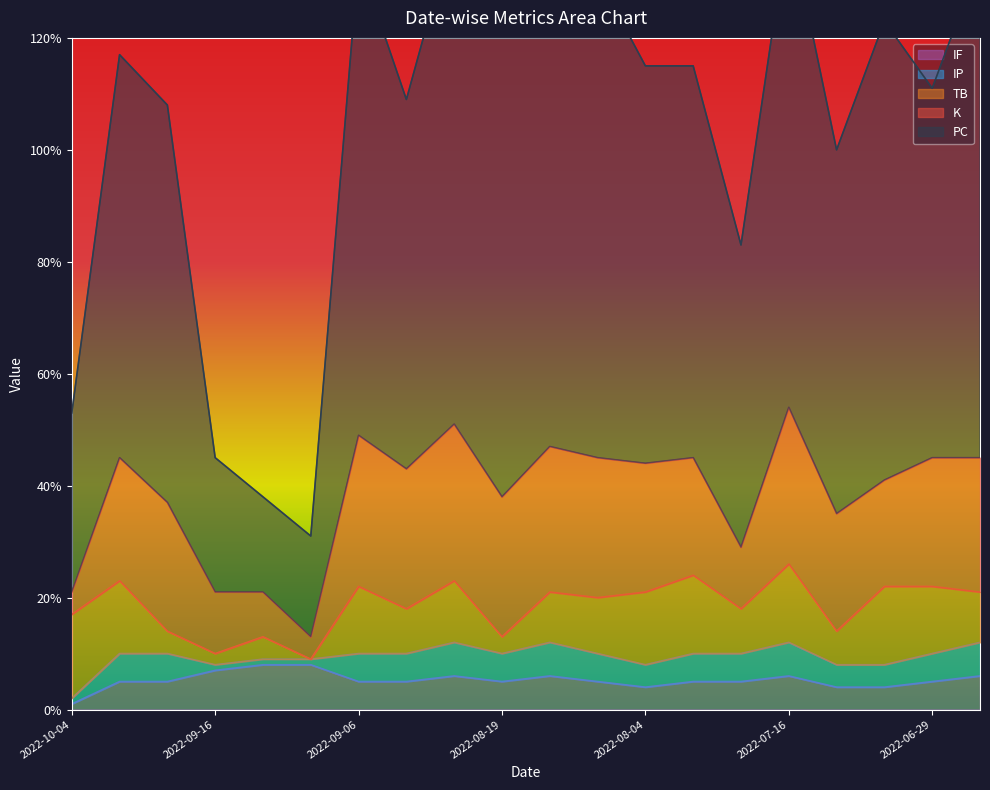

True or false: IF and IP cross at least once.

False